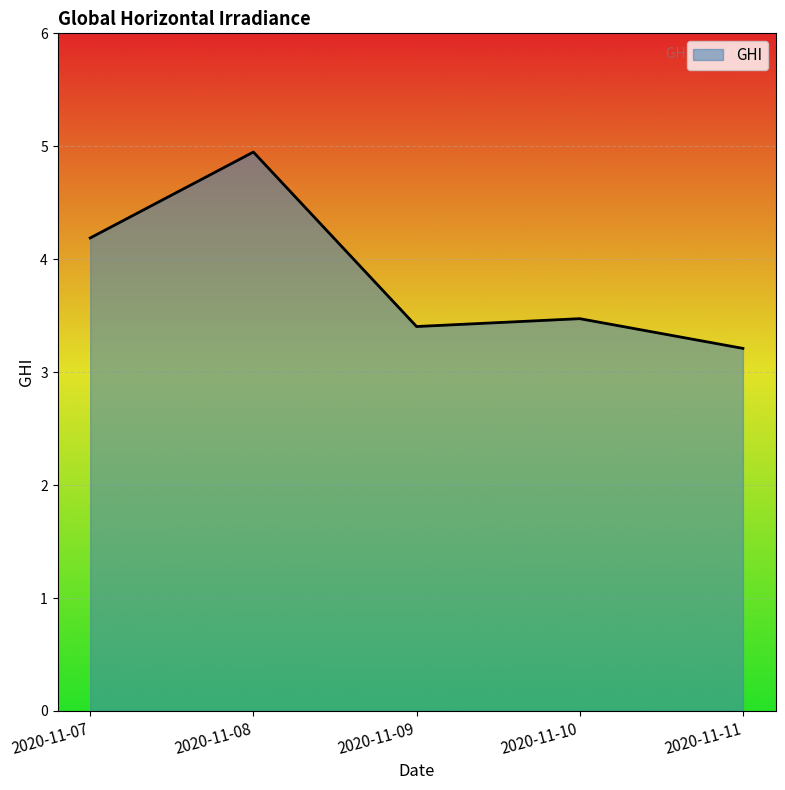

The chart shows a value of 2.9 at 2020-11-07. True or false?

False